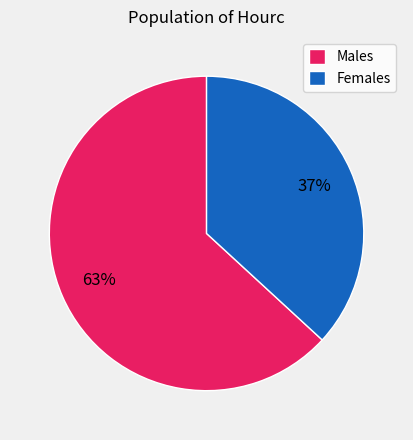

Which slice is the smallest?

Females